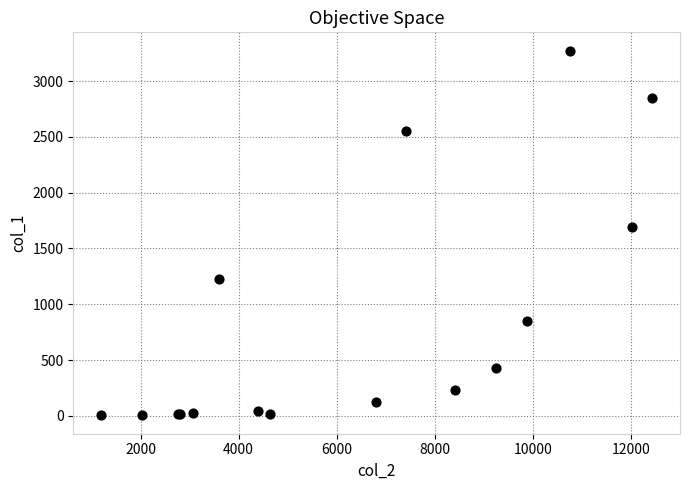

What Y value in the scatter plot is closest to 1638?

1690